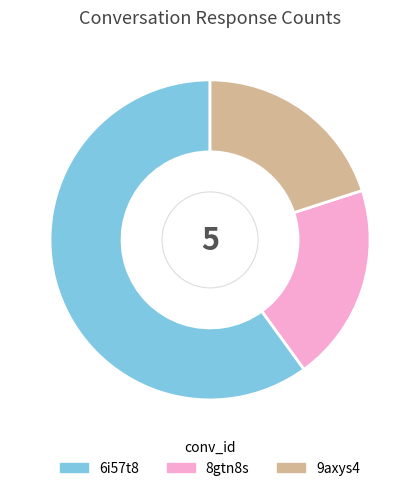

Combined, do 6i57t8 and 9axys4 account for over 50%?

Yes